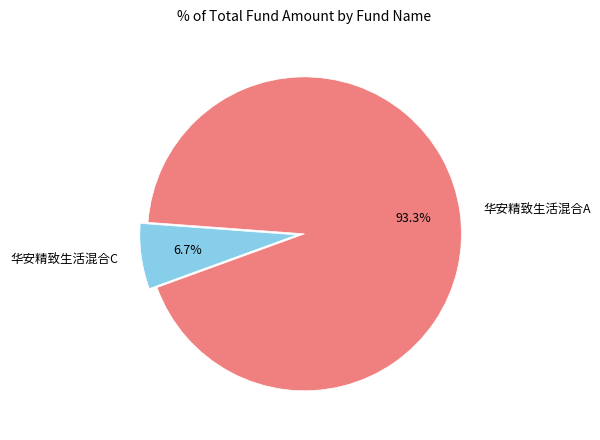

What is the majority slice?

华安精致生活混合A